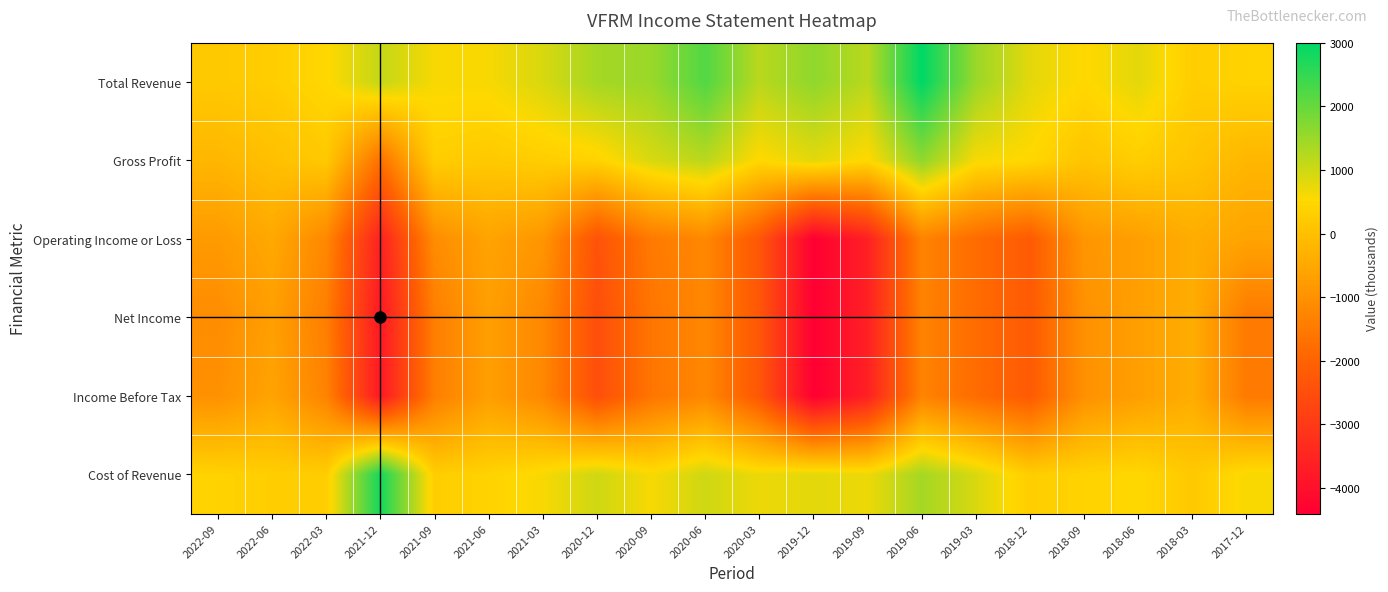

Which has a higher value, 2019-09 or 2019-03?

2019-03